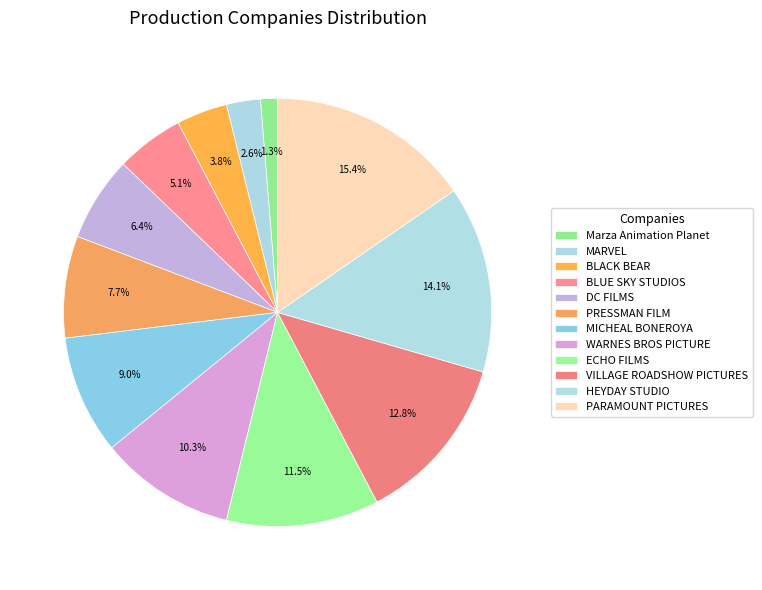

To the nearest percent, what portion does VILLAGE ROADSHOW PICTURES represent?

13%